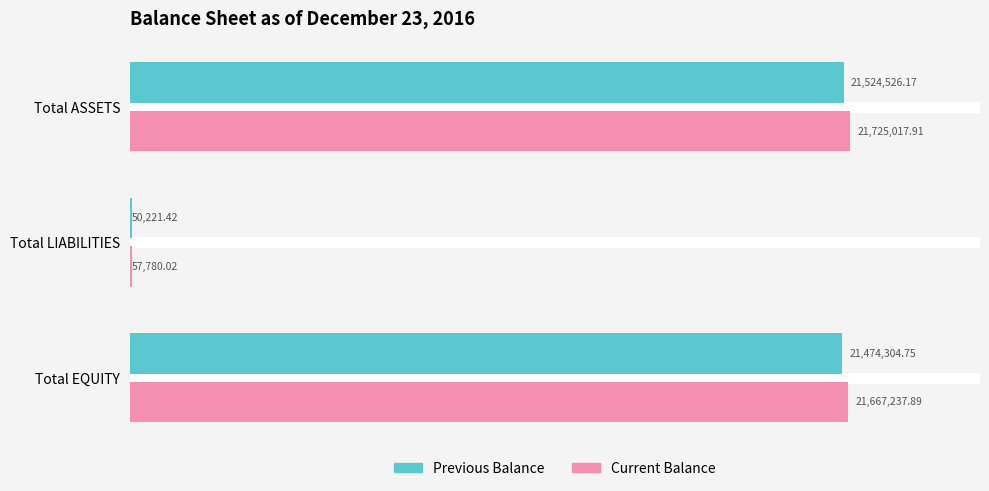

What are all the series names shown in the legend?

Previous Balance, Current Balance